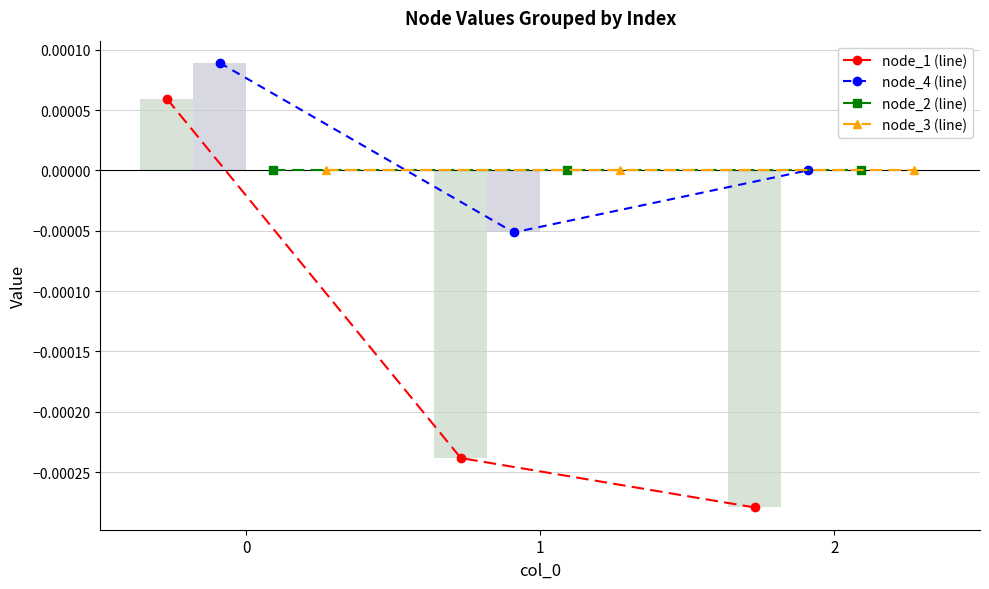

How many node_1 values are between 0 and 1?

1